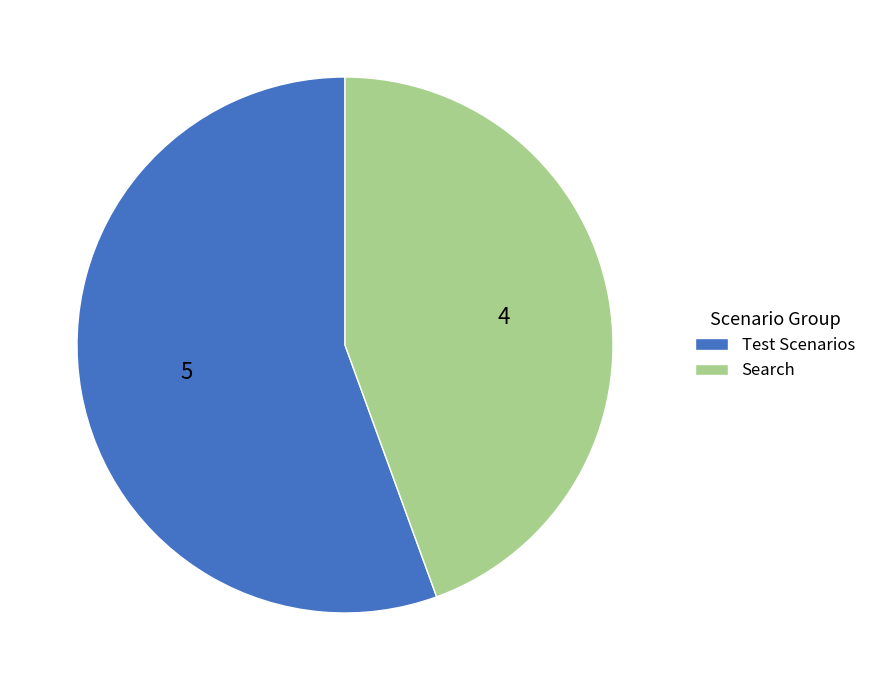

Is the sum of Search and Test Scenarios greater than half?

Yes